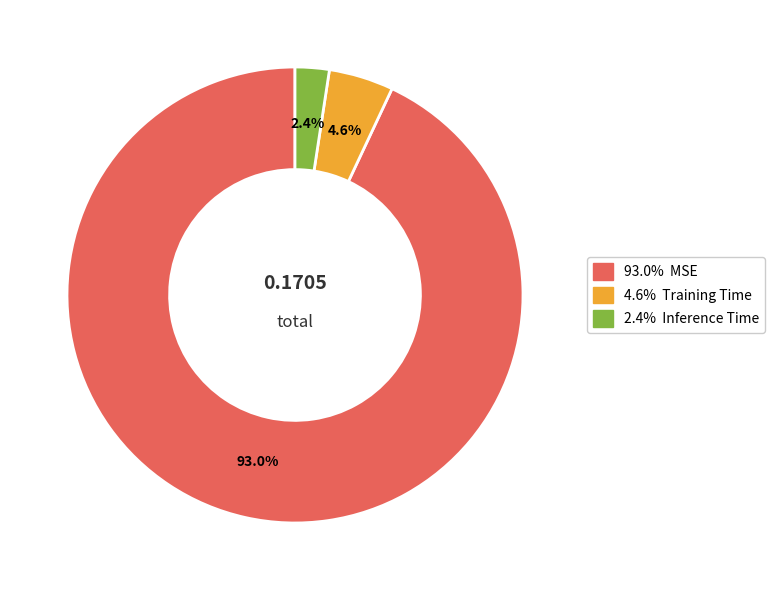

How many segments does this pie chart have?

3